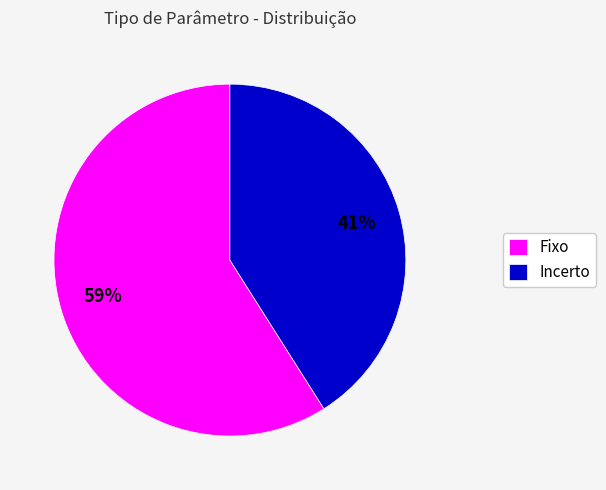

Which slice is the smallest?

Incerto